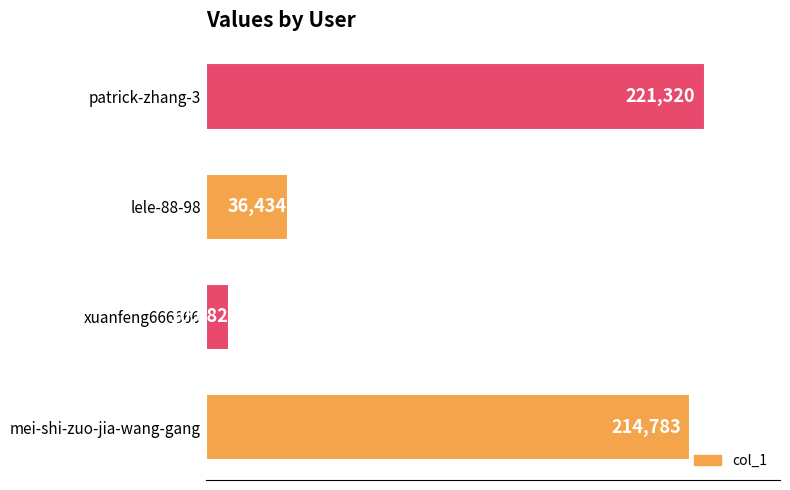

What is the difference between the maximum and second lowest values?

184886